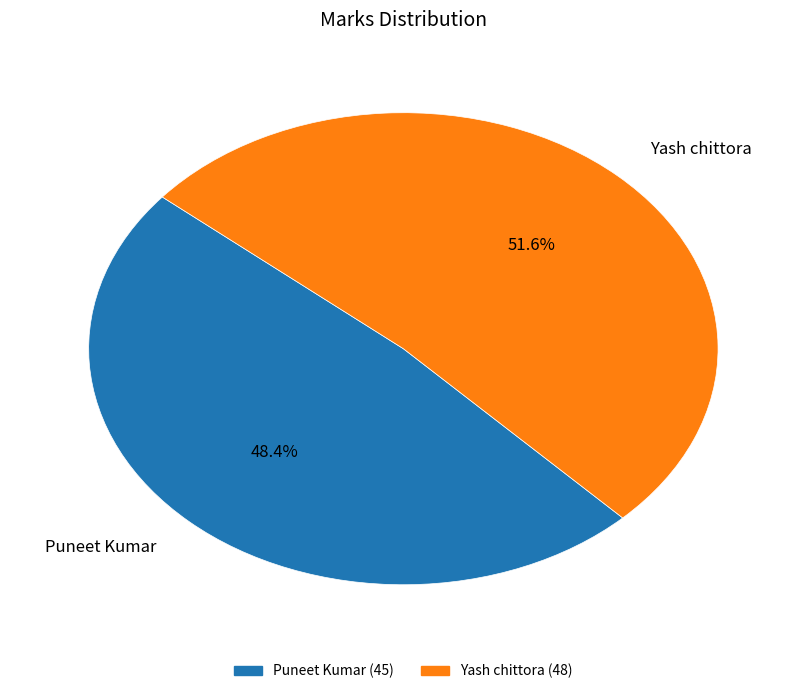

Count the number of slices in the pie.

2